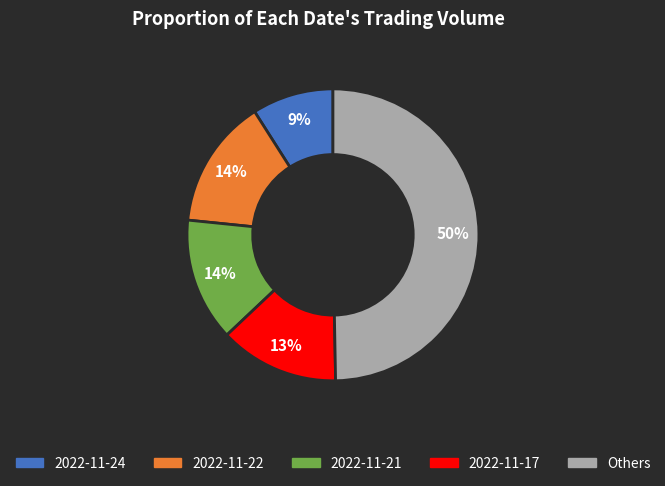

Is the sum of Others and 2022-11-17 greater than half?

Yes